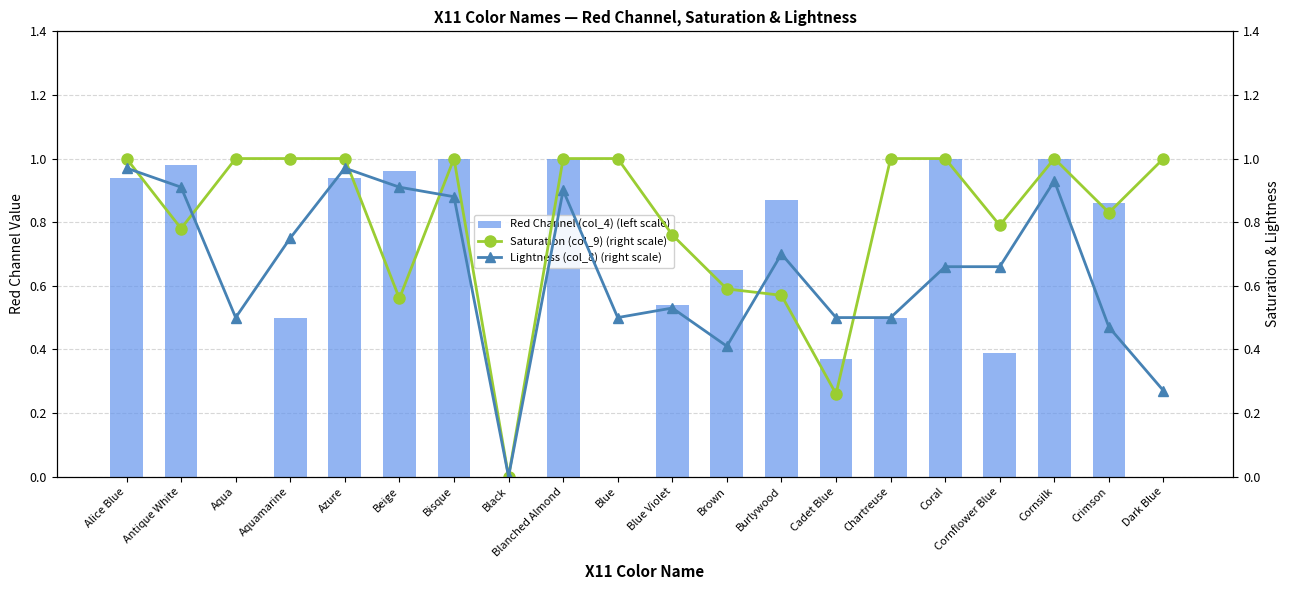

Count the number of data series in this chart.

3